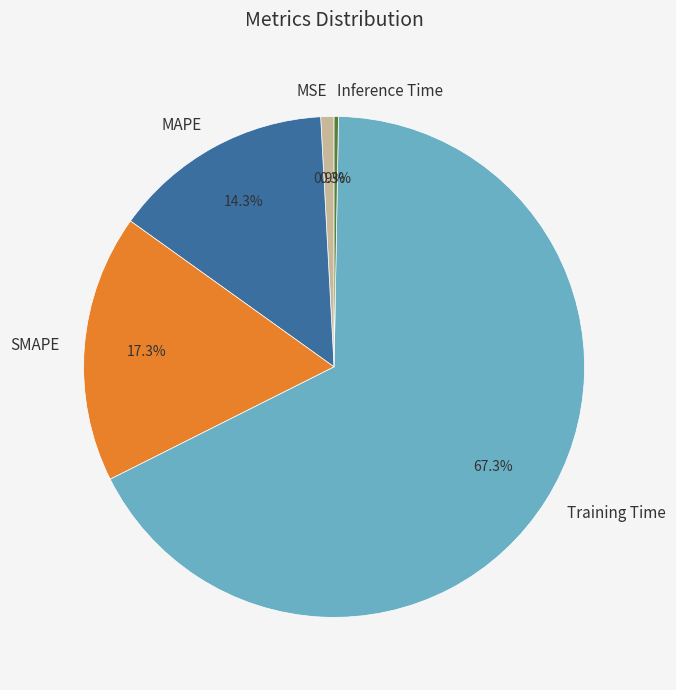

Does MAPE represent more than half of the total?

No